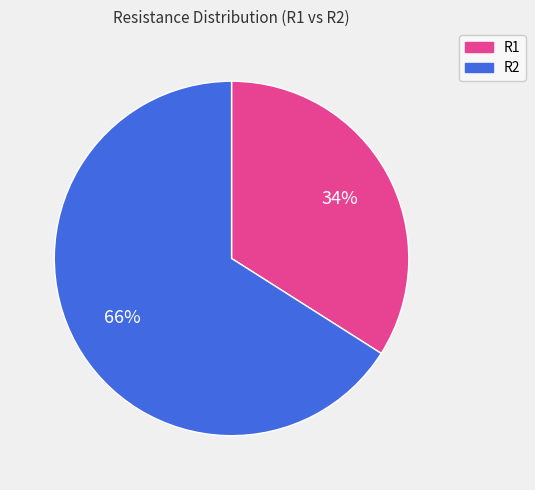

The R1 slice represents 34% of the pie. True or false?

True